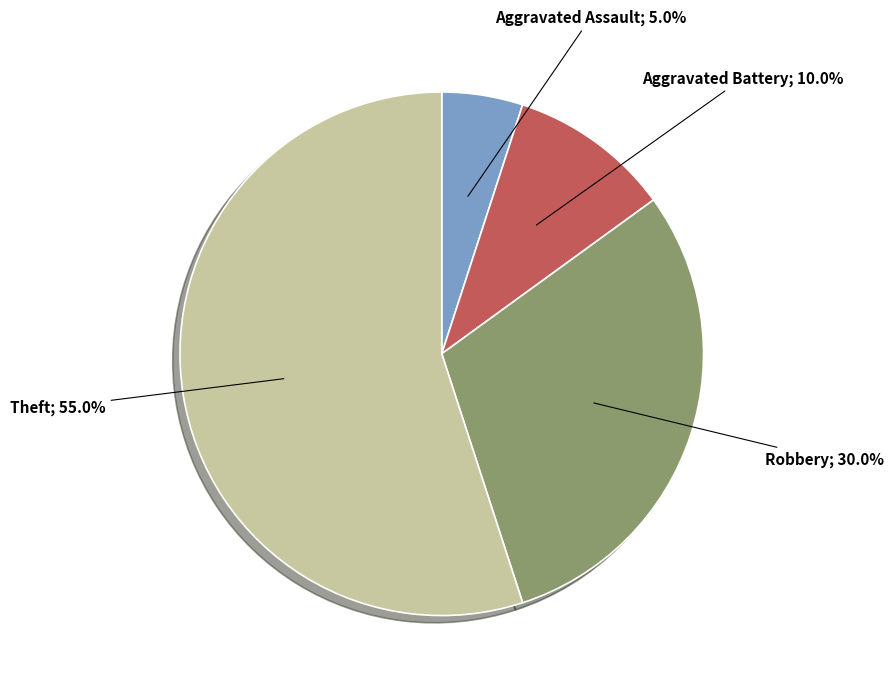

How many slices are in this pie chart?

4